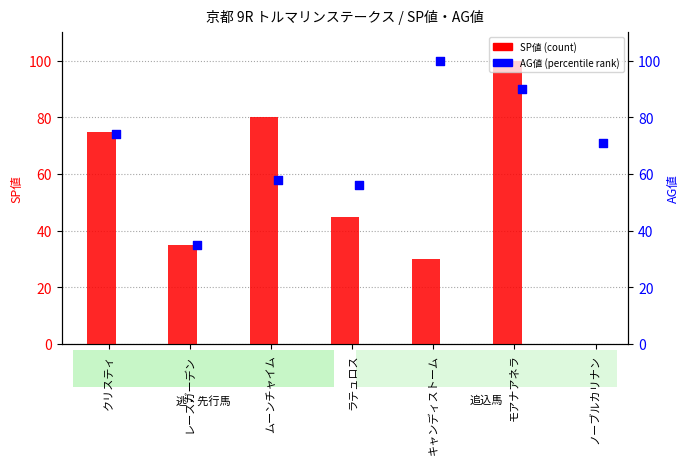

What are all the series names shown in the legend?

SP値, AG値